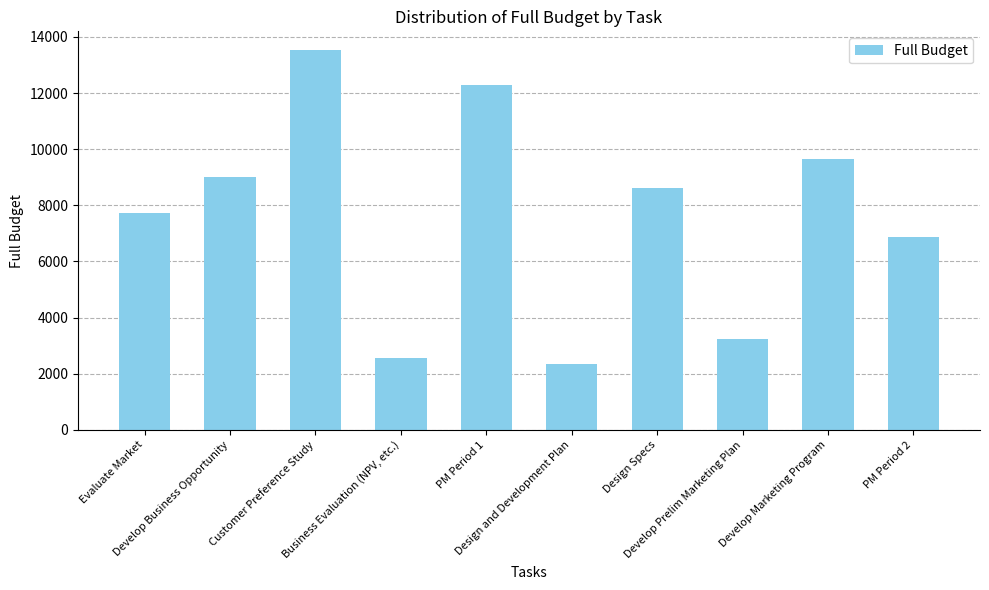

What is the value of the 4th bar from the left?

2576